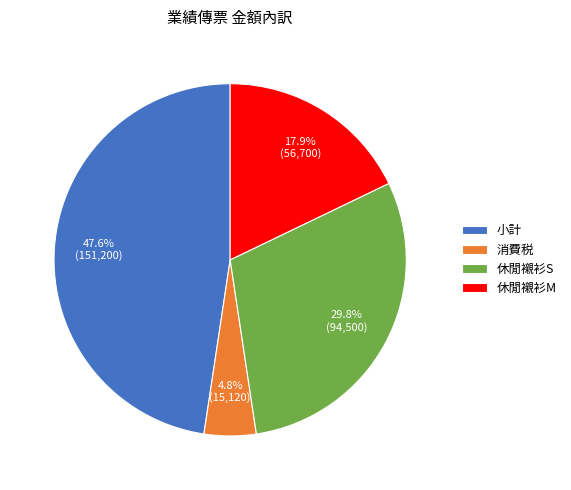

True or false: 消費税 accounts for 5% of the total.

True